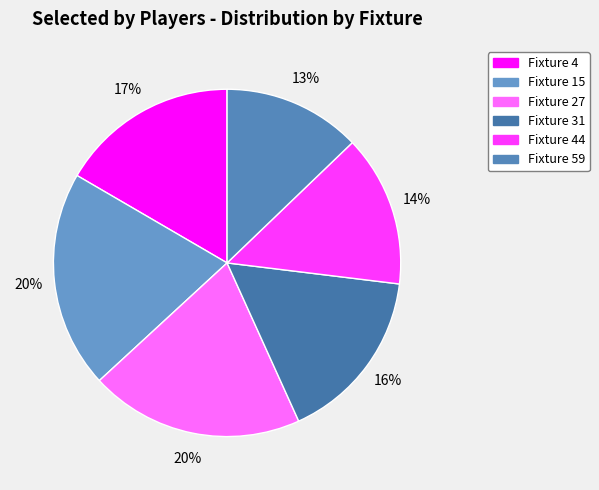

What is the smallest slice in the pie chart?

Fixture 59